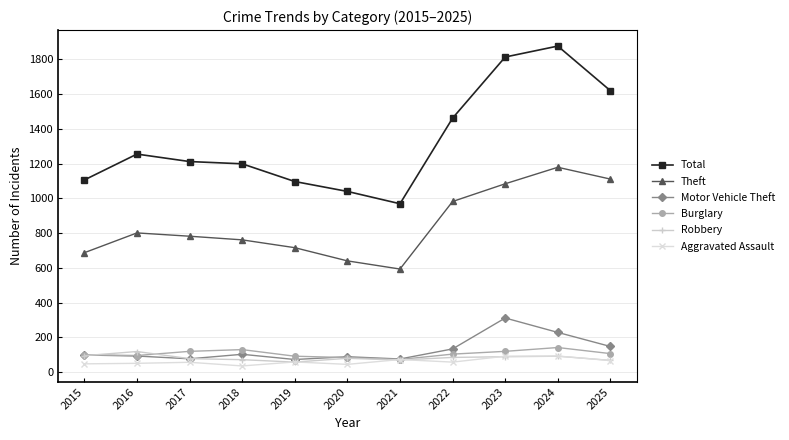

What value does the Robbery series have at 2015?

94